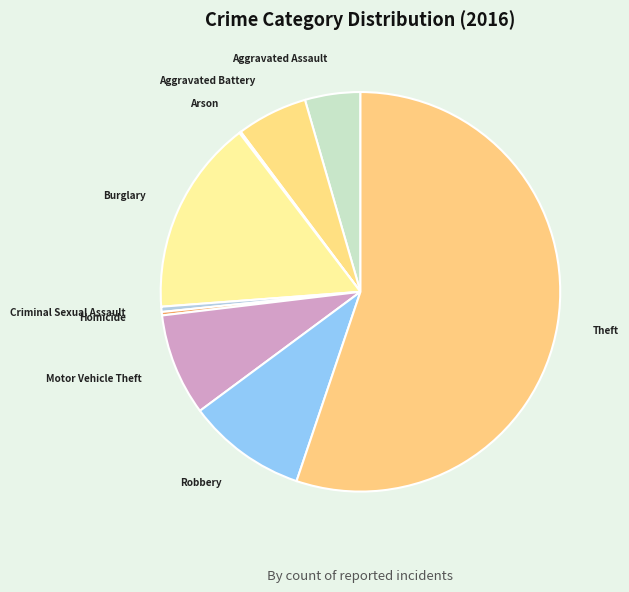

Does any single category account for the majority?

Yes